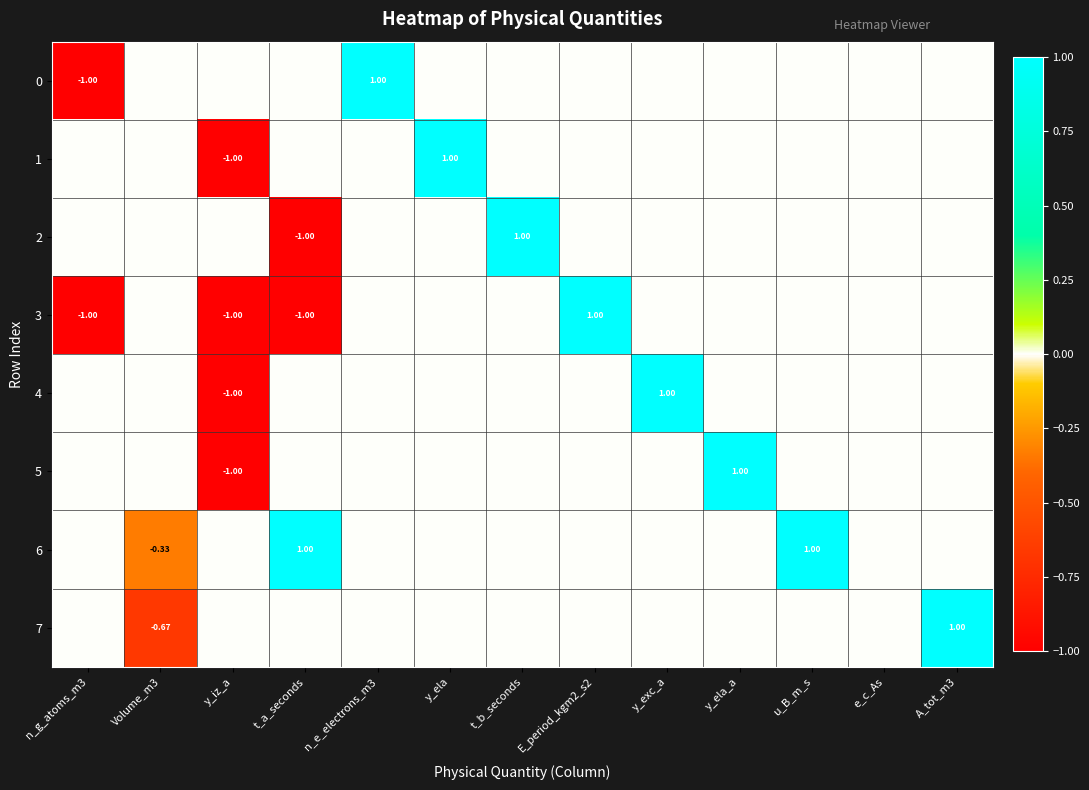

How many values in 5 are above zero?

1